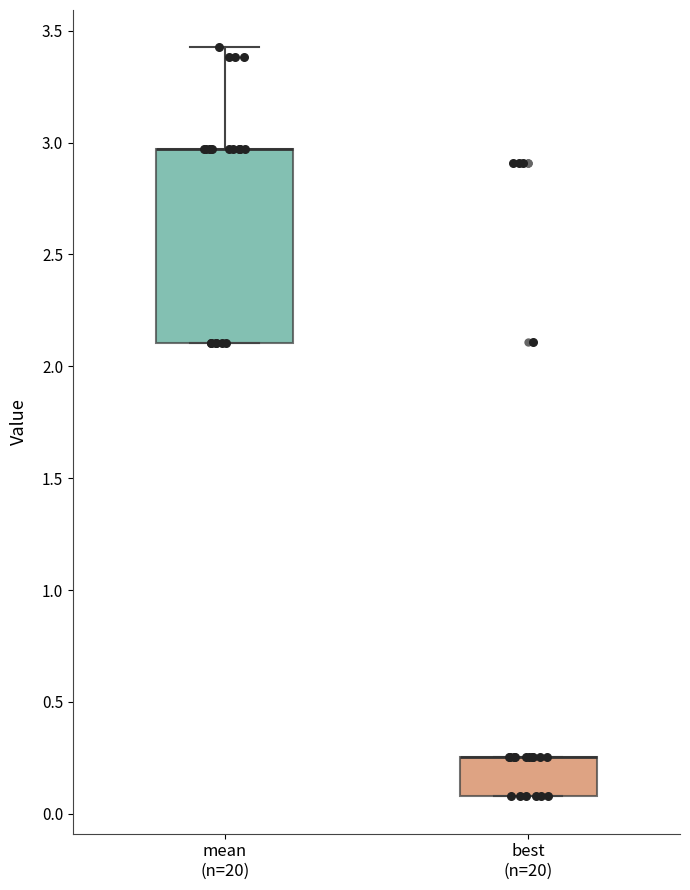

Reading left to right, transcribe this box plot: for each box, give where its median line is, the range the box spans, and where its two whiskers end, as read against the y-axis. The values are not printed on the chart, so give them approximately, as read against the axis.

mean (n=20): median 2.95 (drawn on the box's upper edge), box 2.10 to 2.95, whiskers 2.10 to 3.40
best (n=20): median 0.25 (drawn on the box's upper edge), box 0.10 to 0.25, whiskers 0.10 to 0.25